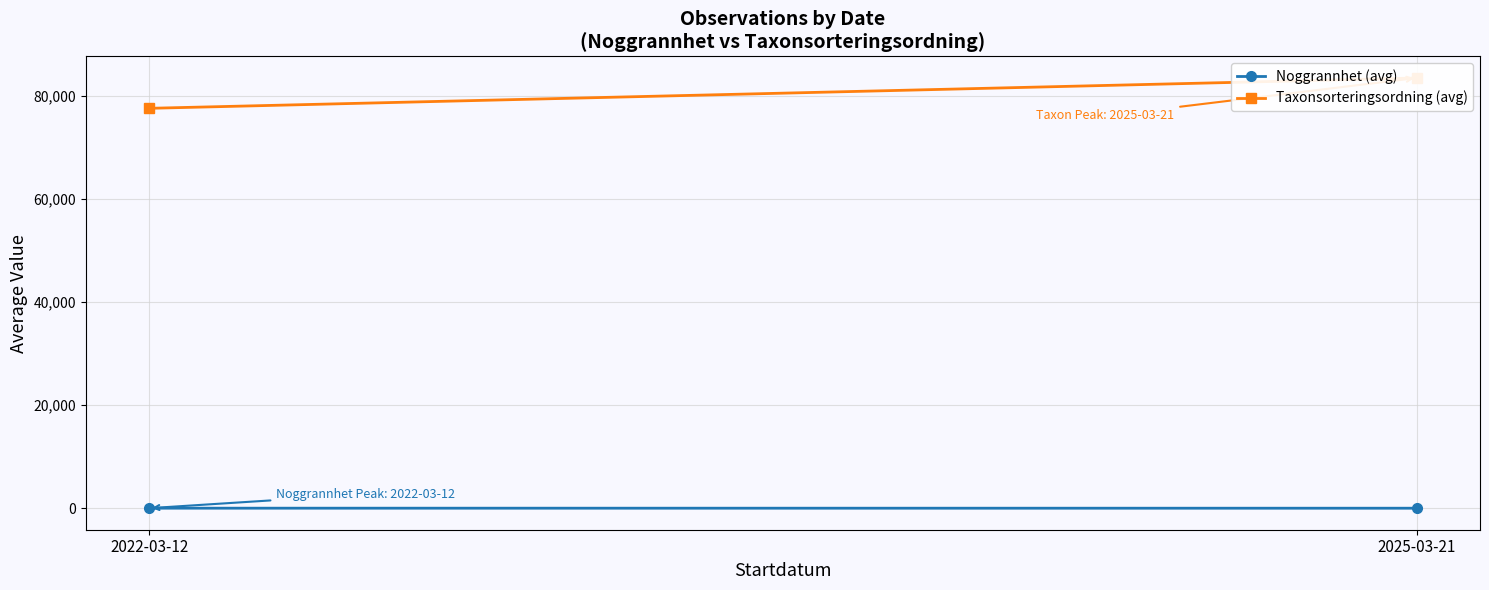

What is the value of the Noggrannhet (avg) point at the 1st from the left?

25.0